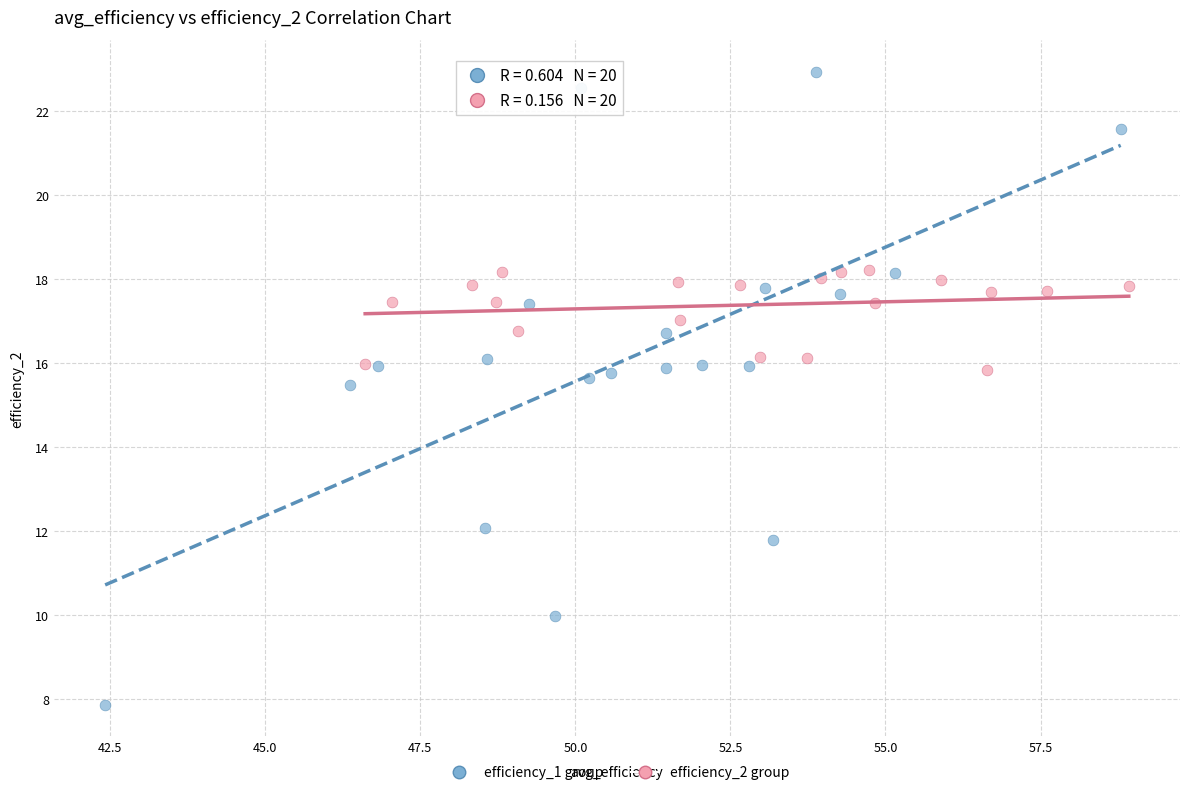

Which series contains the highest Y value?

efficiency_1 group